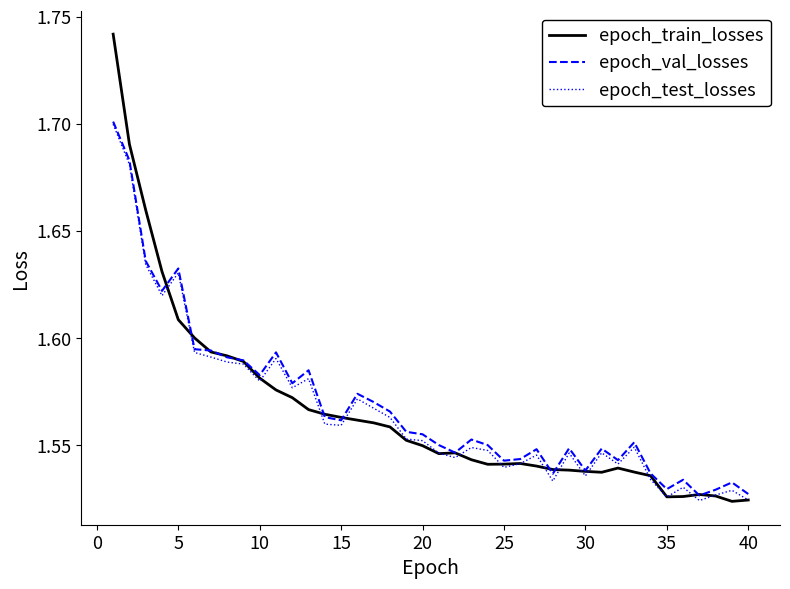

What is the sum of all epoch_test_losses values?

62.6